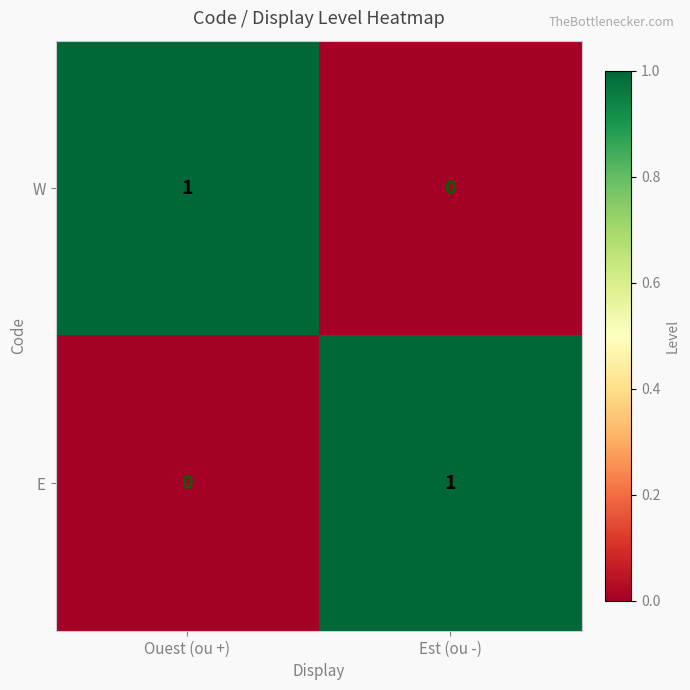

Is the value of W at Ouest (ou +) greater than the value of E at Ouest (ou +)?

Yes